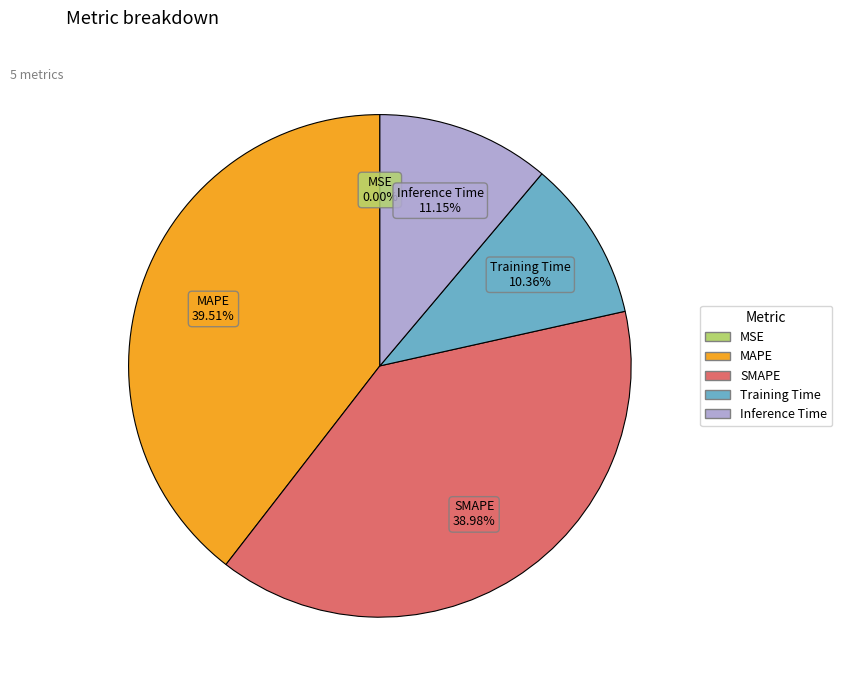

Which slice is the largest?

MAPE